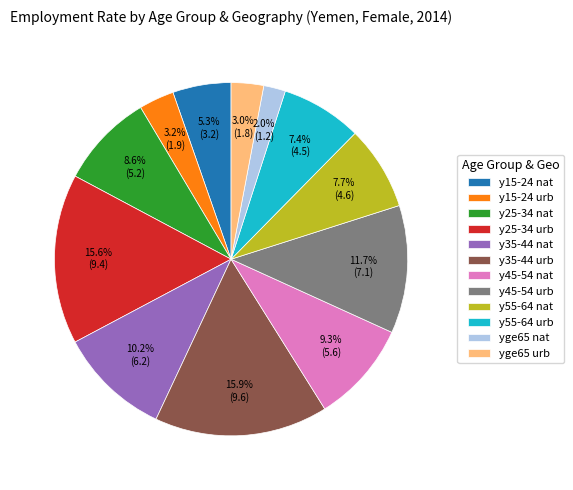

How much of the chart is everything except y45-54 nat?

90.7%